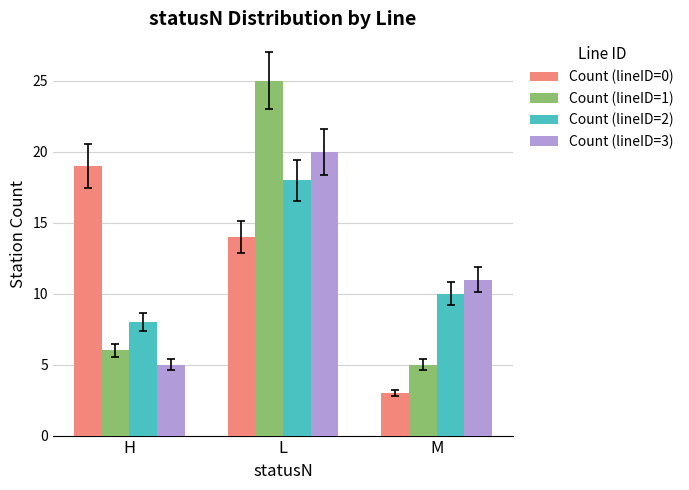

At how many categories does at least one series exceed 10?

3